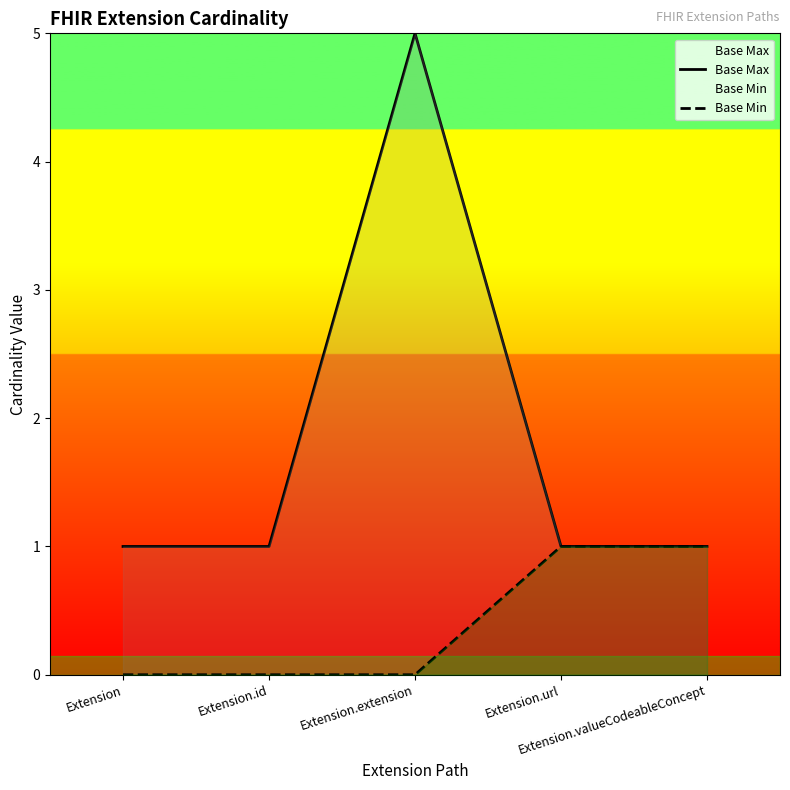

True or false: Base Min has a value of 0 at Extension.extension.

False